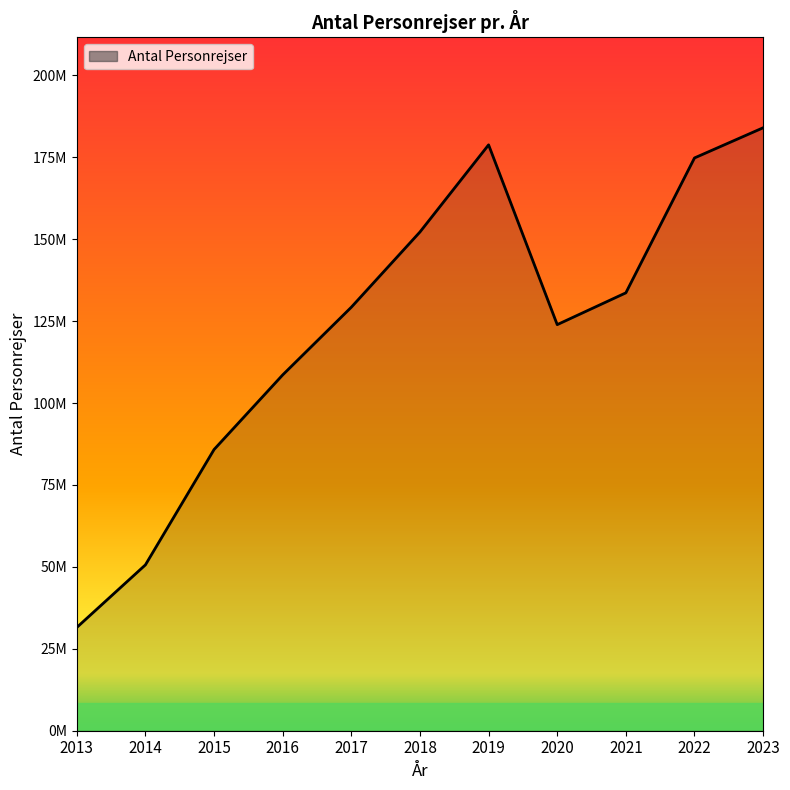

Is this an area chart (filled region under the line)?

Yes